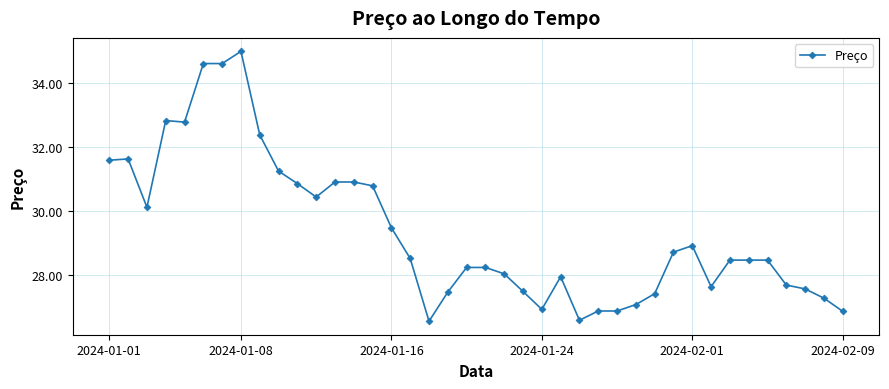

What is the smallest value displayed?

26.6